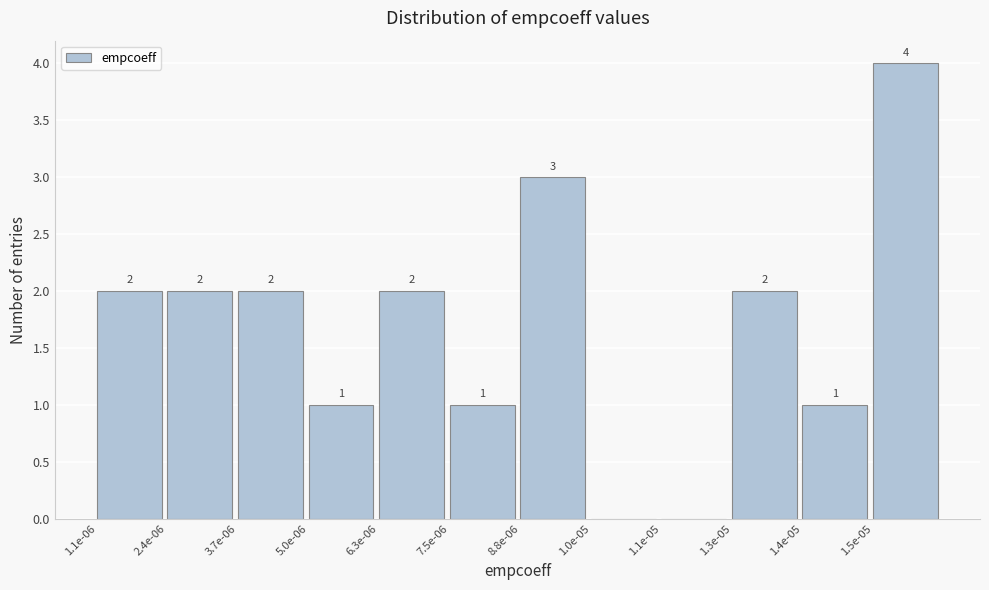

Reading left to right, extract all data points from this chart.

1.1e-06=2	2.4e-06=2	3.7e-06=2	5.0e-06=1	6.3e-06=2	7.5e-06=1	8.8e-06=3	1.0e-05=0	1.1e-05=0	1.3e-05=2	1.4e-05=1	1.5e-05=4